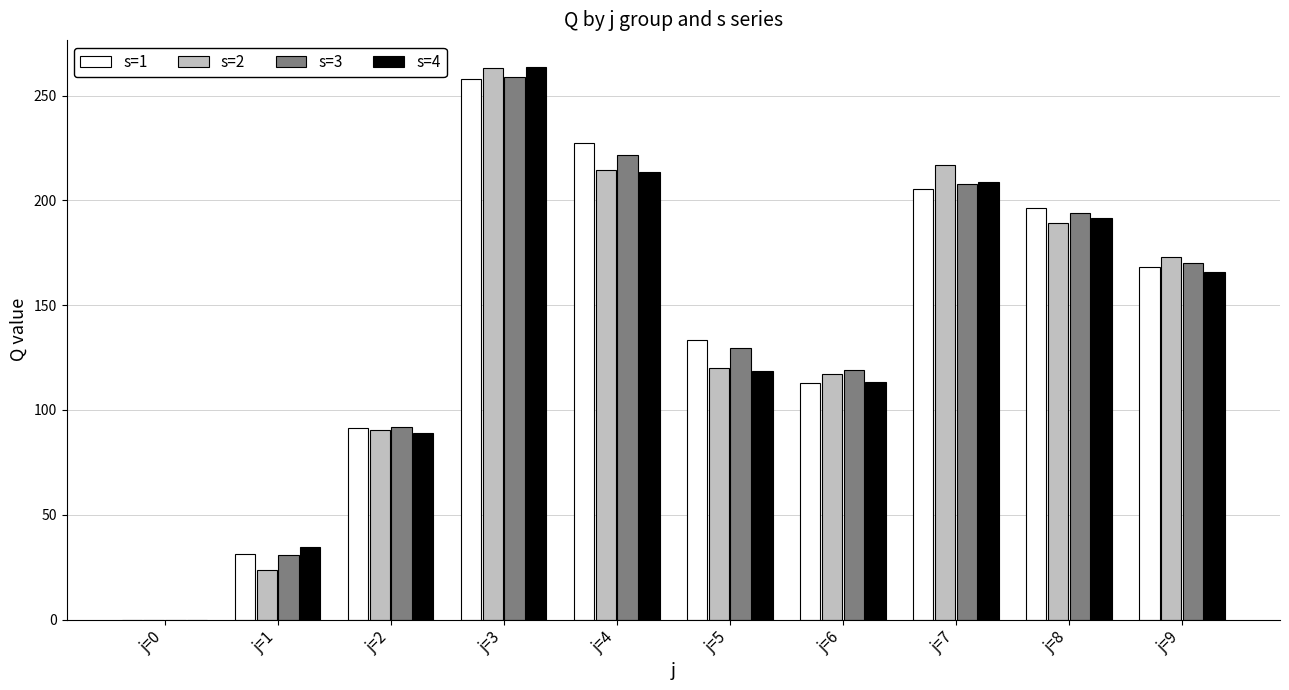

Is the value of s=1 at j=4 greater than the value of s=4 at j=5?

Yes